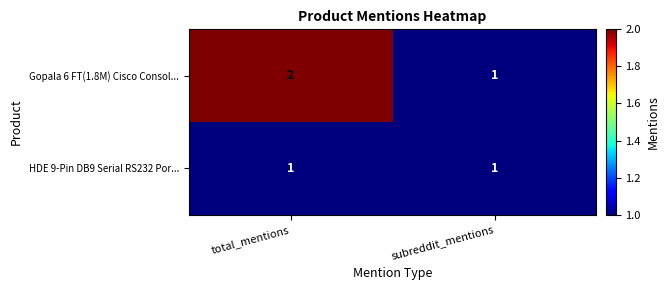

Rank the series by their maximum value, from lowest to highest.

HDE 9-Pin DB9 Serial RS232 Por..., Gopala 6 FT(1.8M) Cisco Consol...